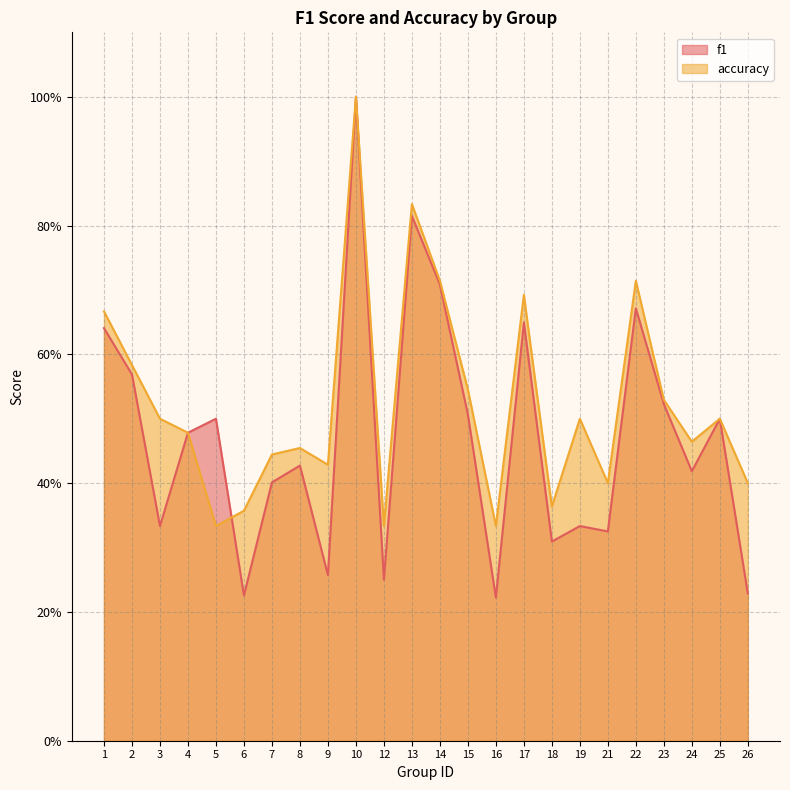

What is the difference between the accuracy values at 25 and 17?

0.2